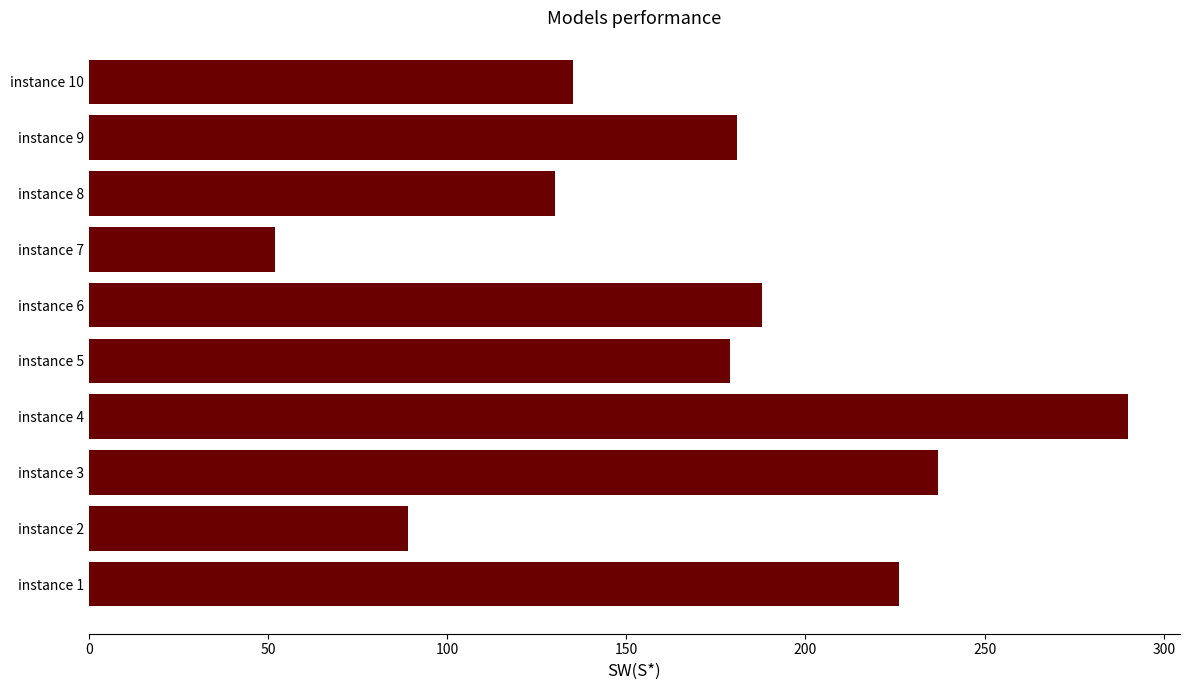

Does the chart contain stacked bars?

No